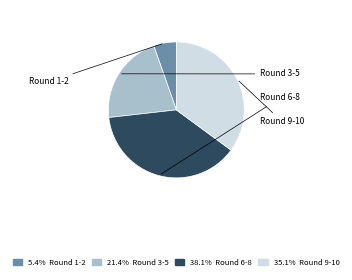

Is there any slice that represents more than half of the pie?

No